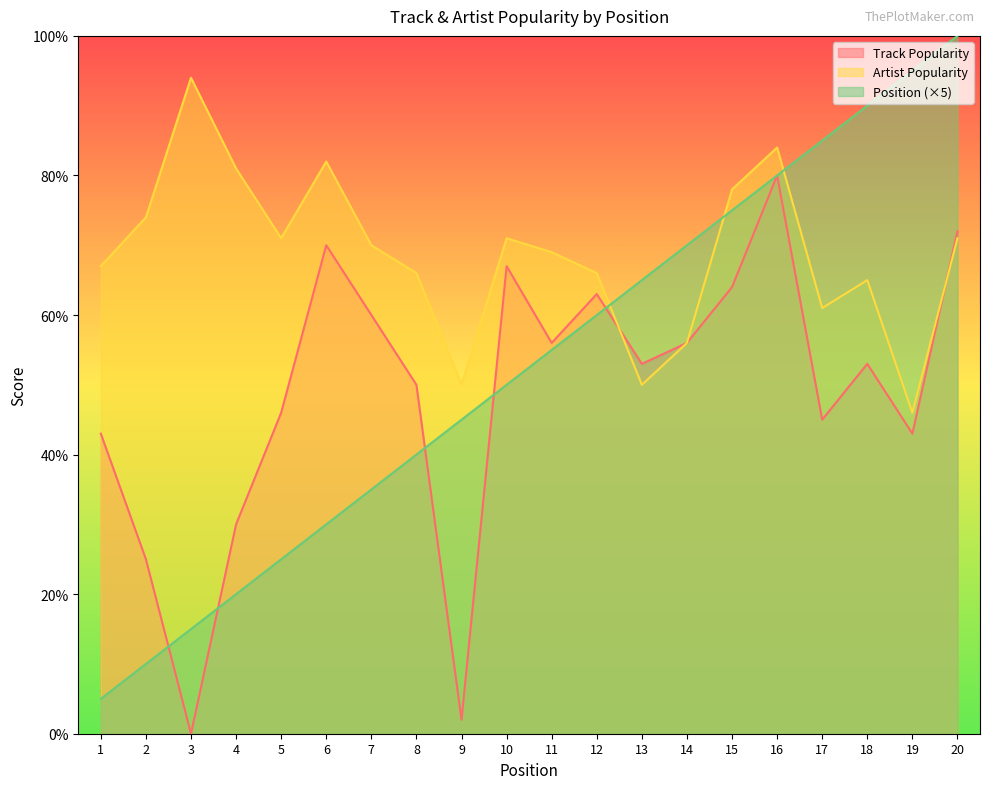

How many values in the Position series are below 55?

10